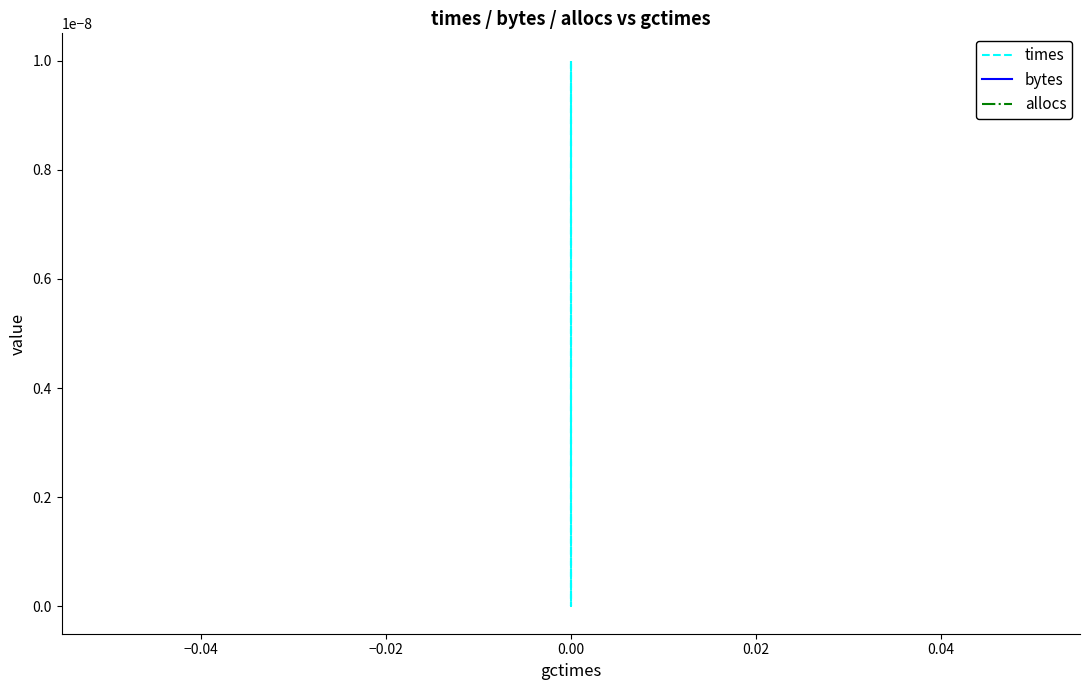

Which series changed the most between 0.00 and 7?

times